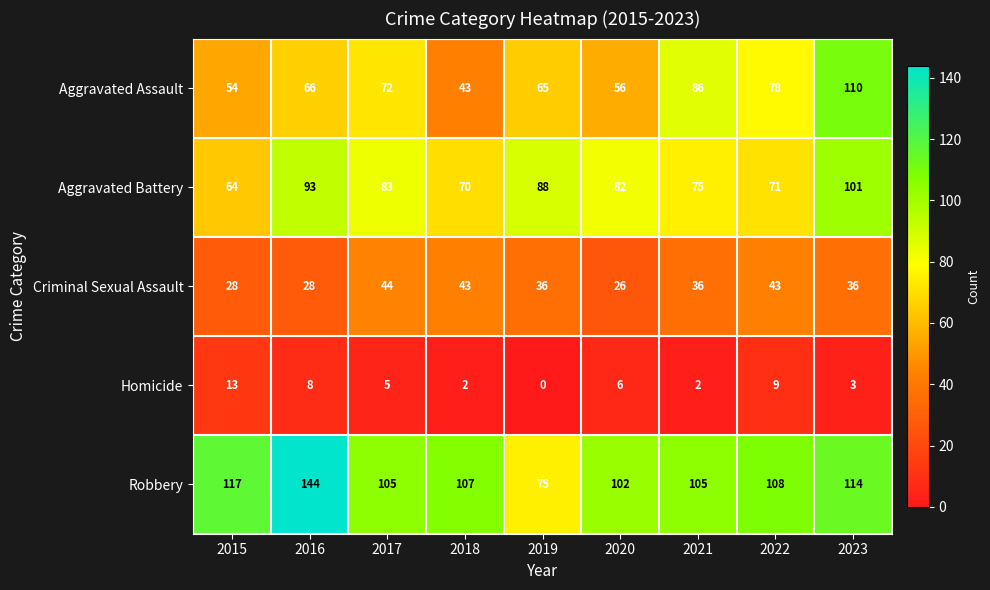

At which label does Homicide reach its minimum?

2019